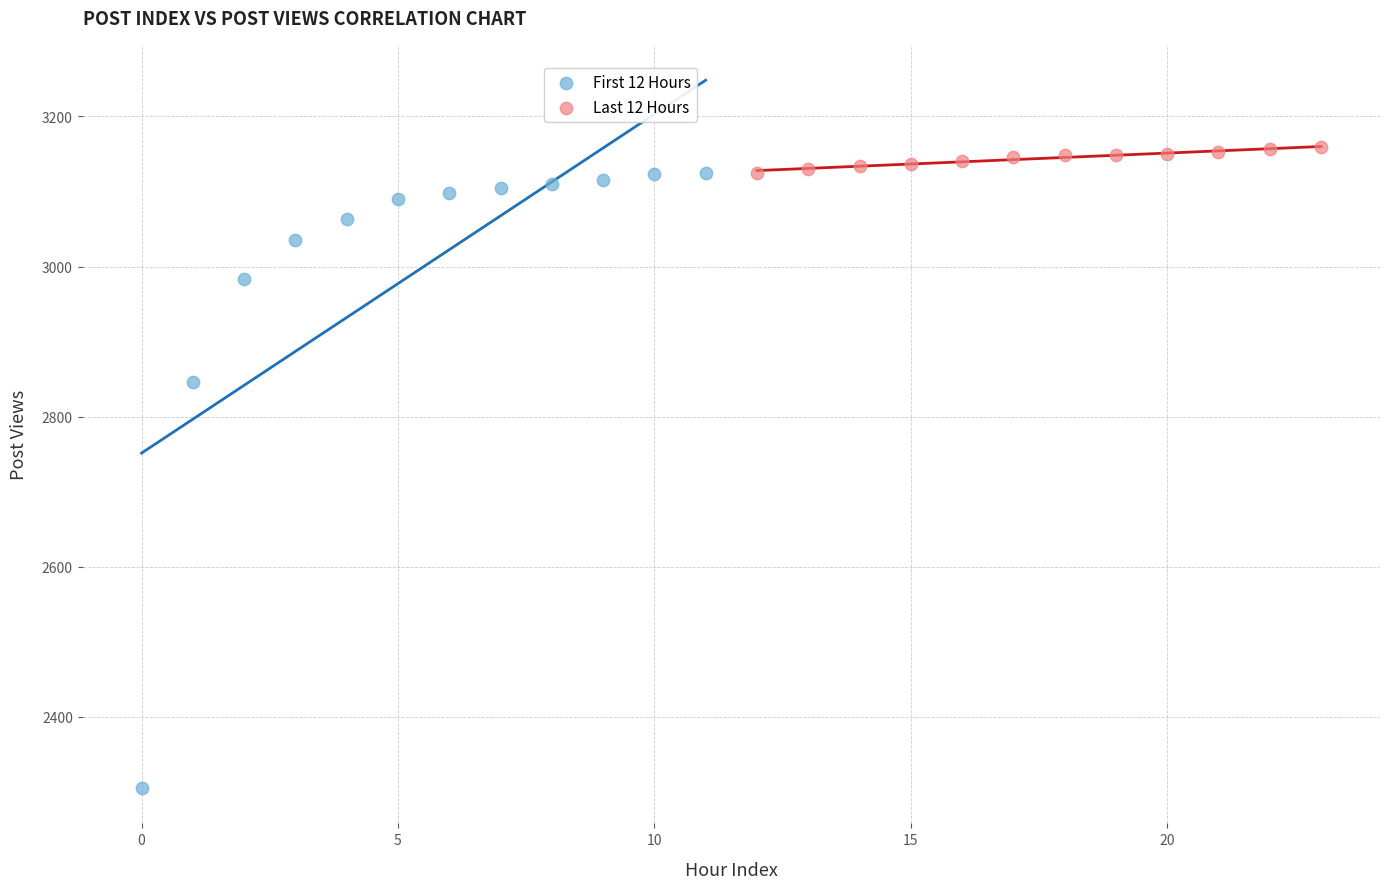

Which series reaches the minimum Y coordinate?

First 12 Hours